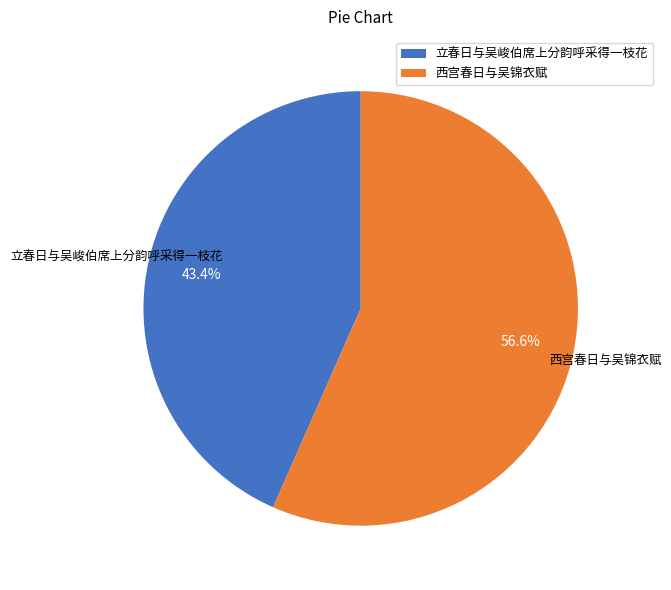

Which category has the smallest portion of the pie?

立春日与吴峻伯席上分韵呼采得一枝花